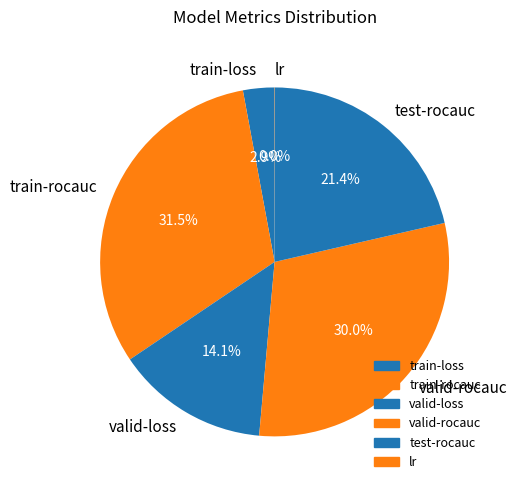

Is the sum of test-rocauc and train-rocauc greater than half?

Yes